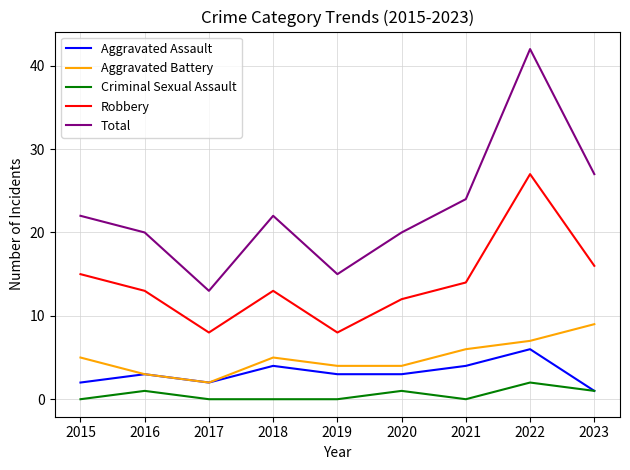

How many series are shown in this chart?

5